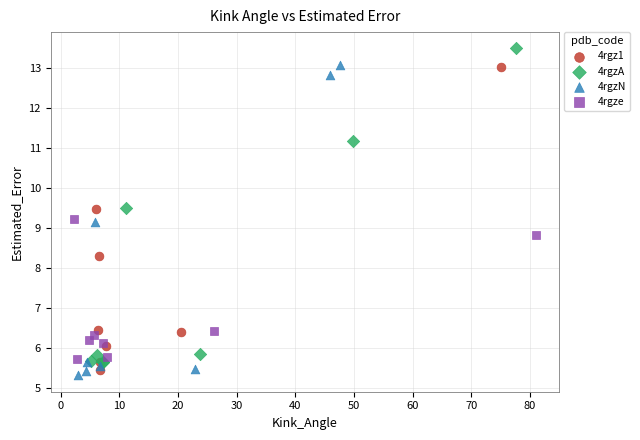

Which series reaches the maximum Y coordinate?

4rgzA